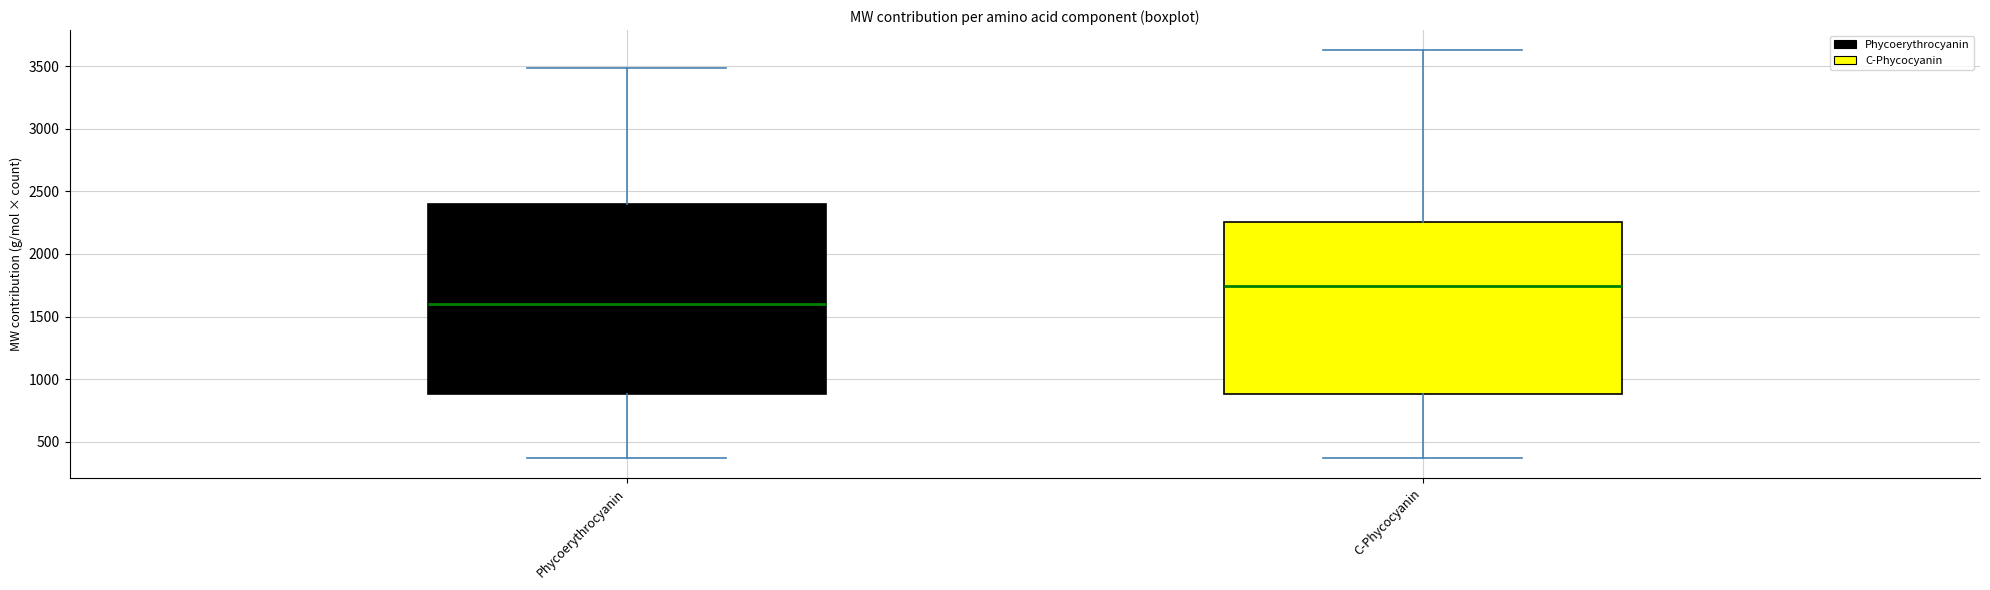

Comparing the boxes themselves (not the whiskers), which one is the tallest?

Phycoerythrocyanin